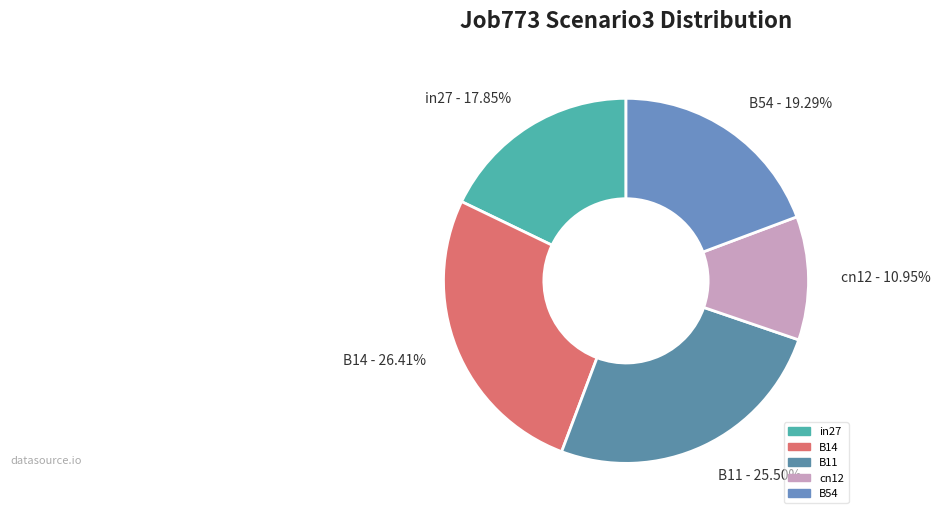

To the nearest percent, what is the average slice percentage?

20%